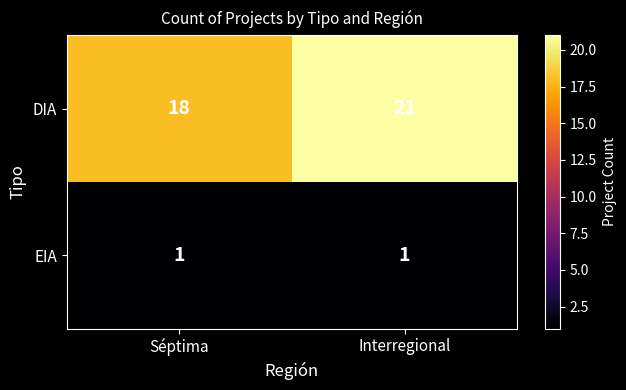

The value of DIA at Séptima is 18. True or false?

True